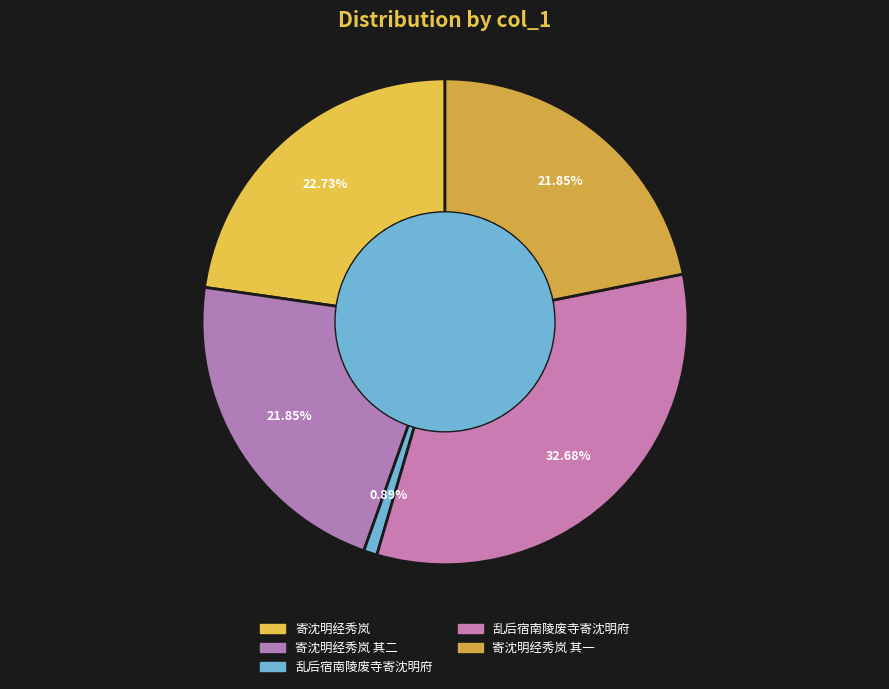

To the nearest percent, what is the average slice percentage?

20%